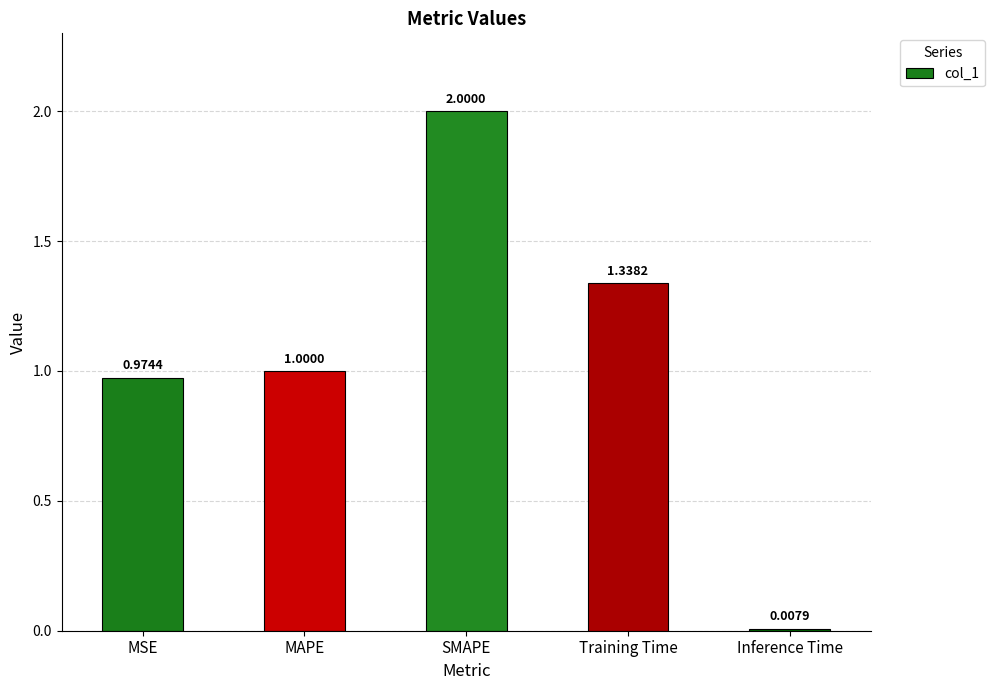

At which category does the chart reach its minimum across all series?

Inference Time